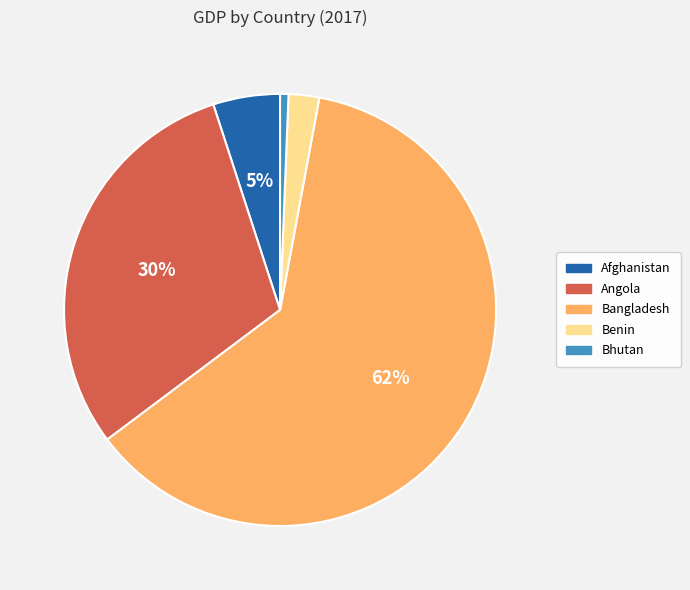

Combined, do Bangladesh and Angola account for over 50%?

Yes